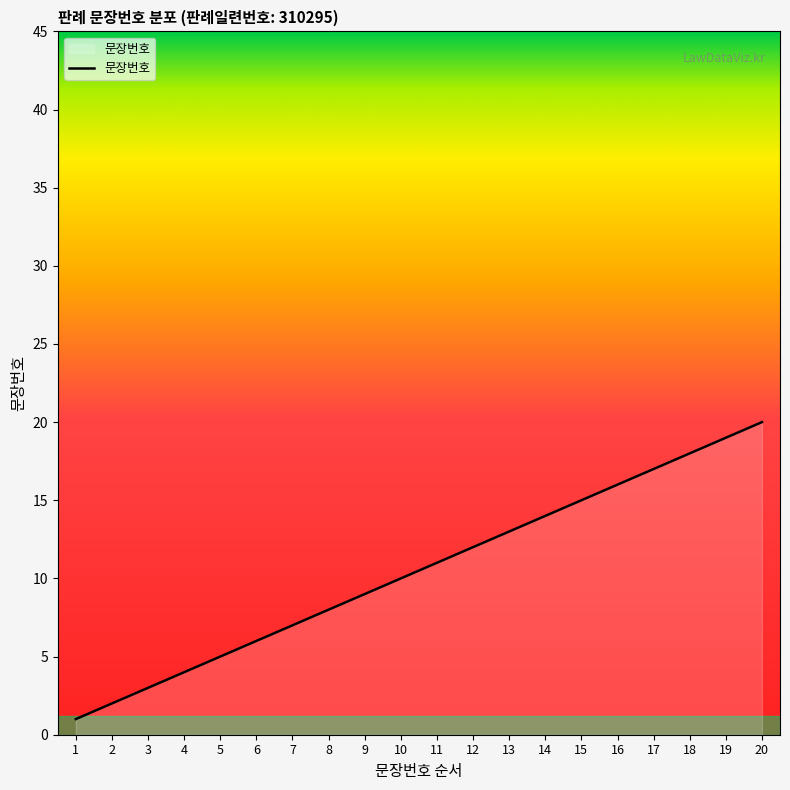

True or false: the data has more than 0 interior local peaks.

False